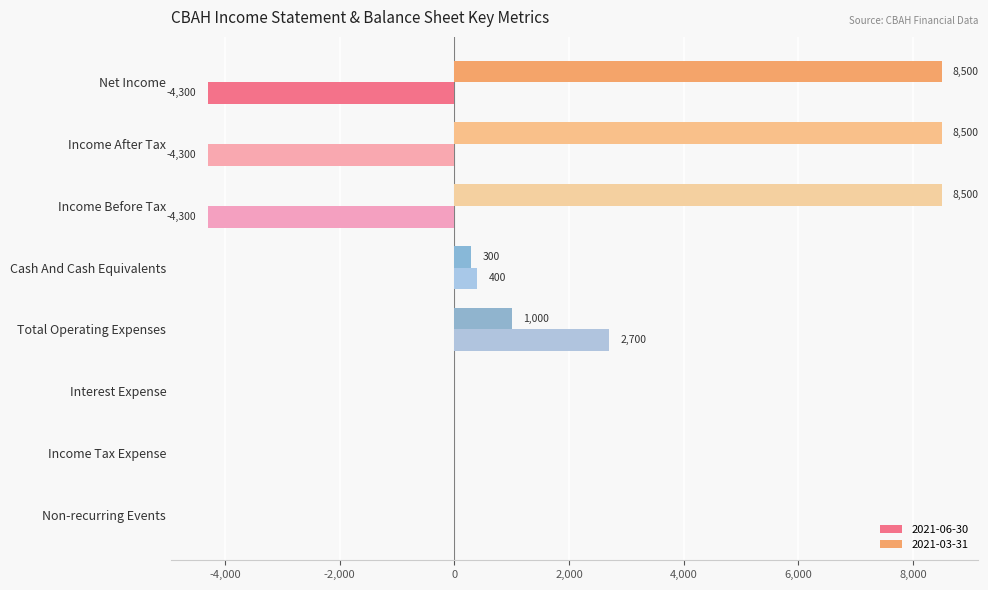

What is the maximum value shown in the chart?

8500